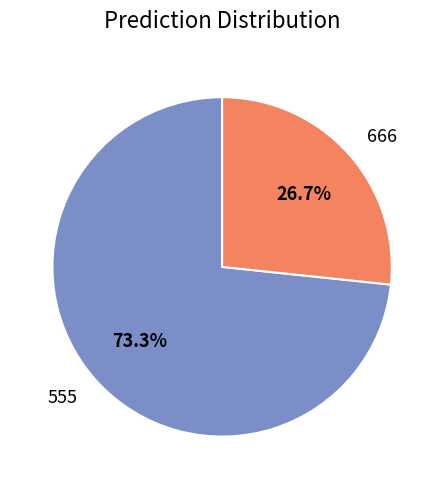

To the nearest percent, what portion does 666 represent?

27%